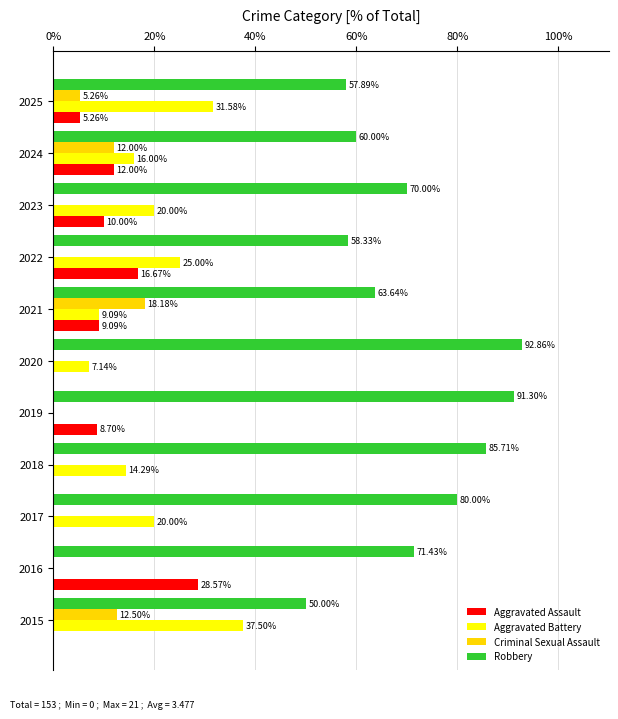

Which series has the largest total across all categories?

Robbery